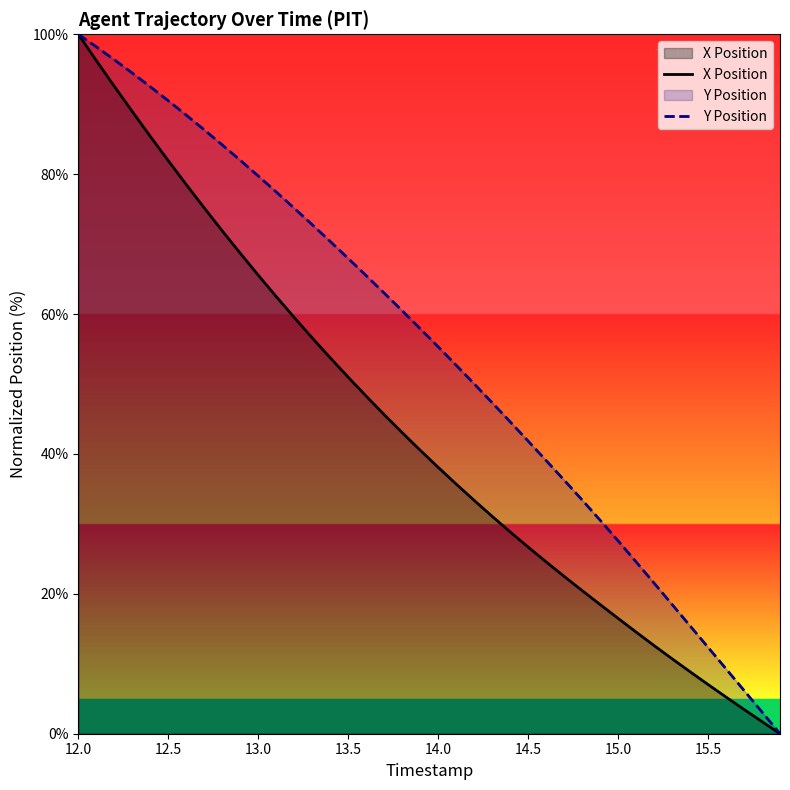

True or false: X Position has more than 2 points higher than both neighbors.

False